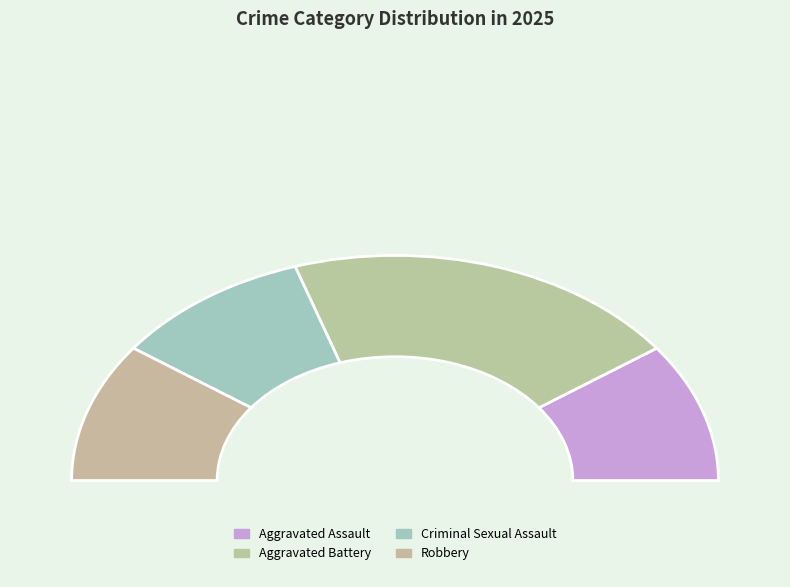

Rank the categories by value from lowest to highest.

Aggravated Assault, Criminal Sexual Assault, Robbery, Aggravated Battery